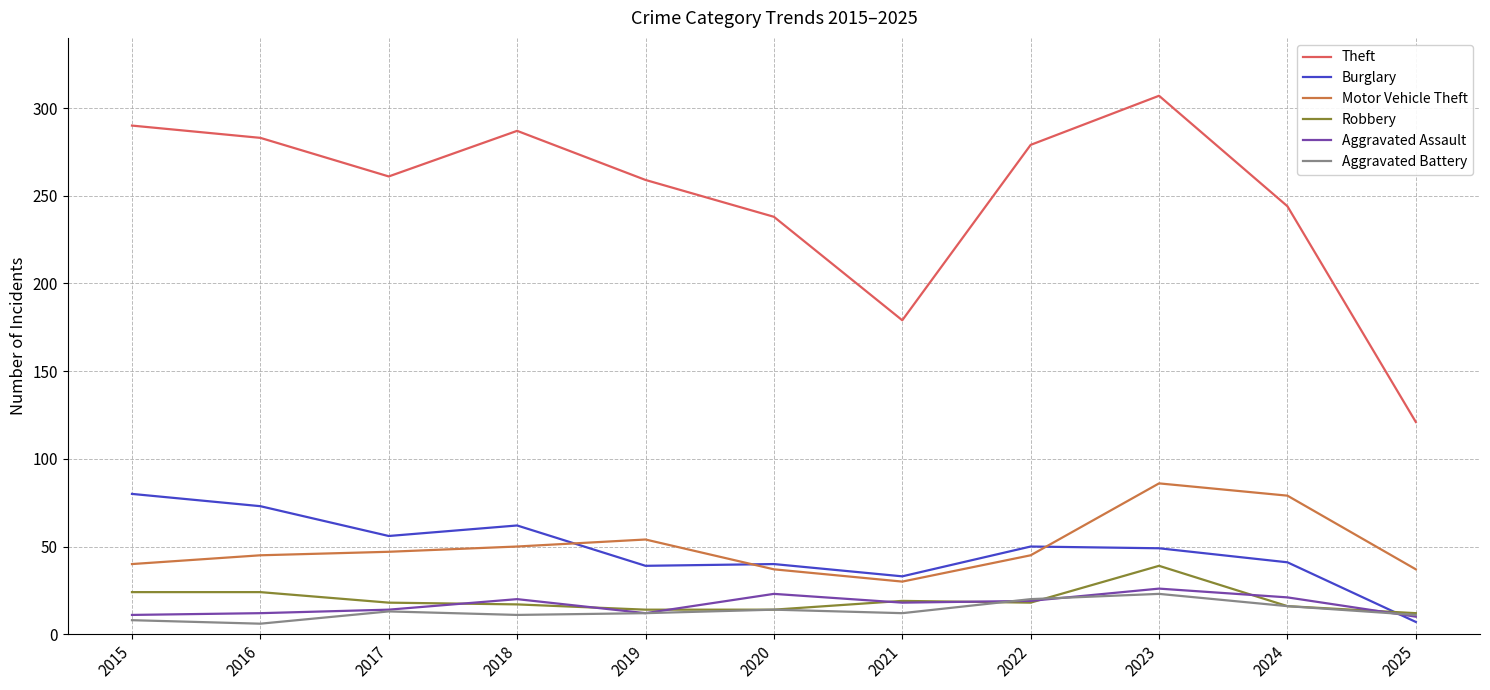

Which series has the largest total across all categories?

Theft